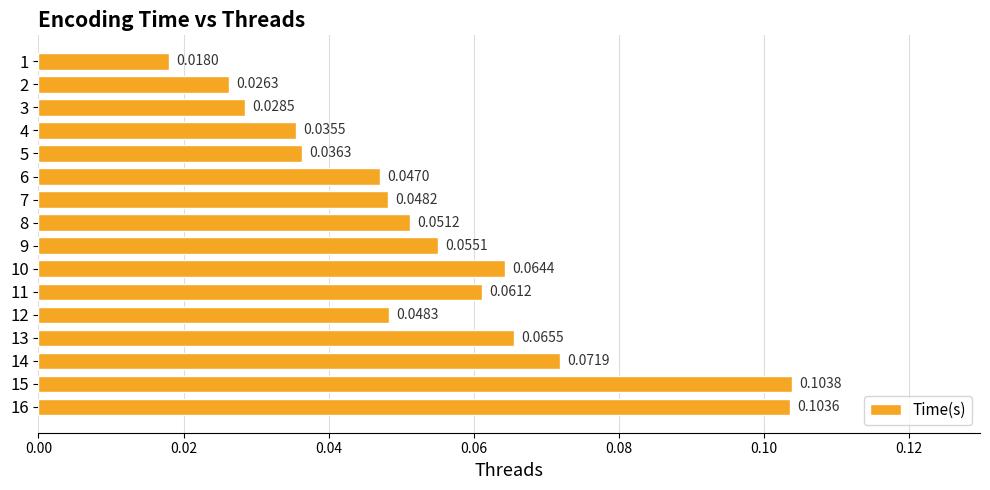

What is the change in value from 3 to 15?

+0.1